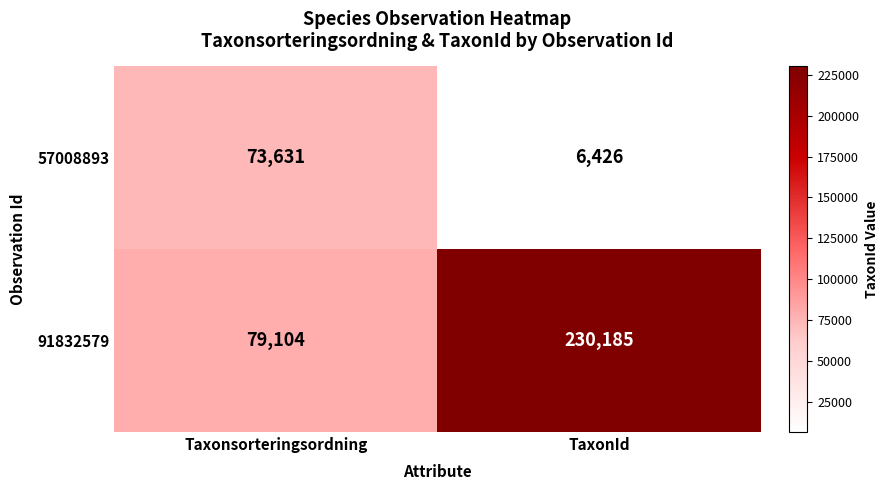

Which category has the lowest value in the 57008893 series?

TaxonId